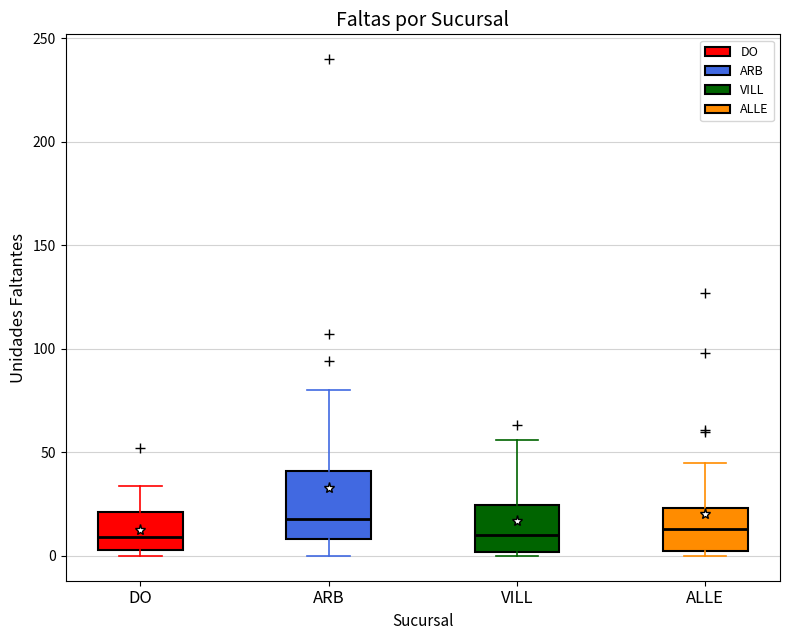

Which box is the tallest, from its lower edge to its upper edge?

ARB